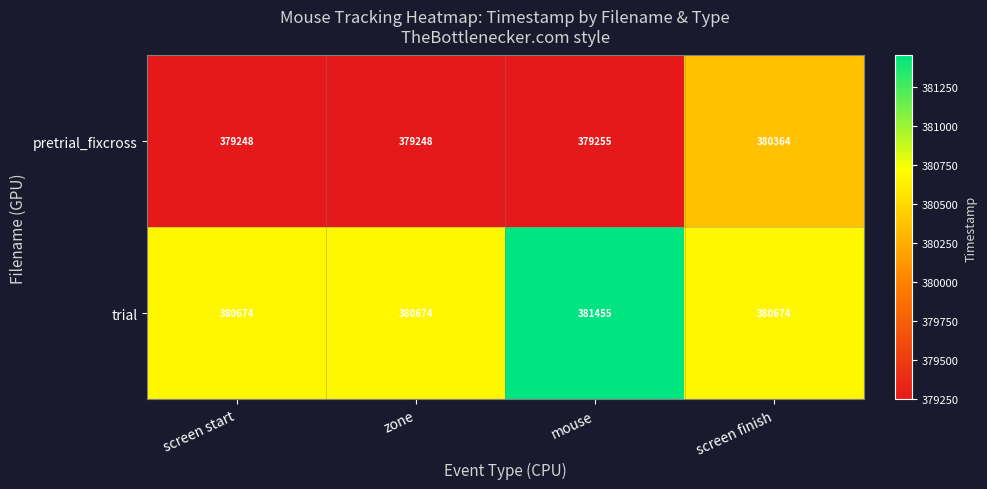

Is it true that trial equals 380674 at screen start?

True